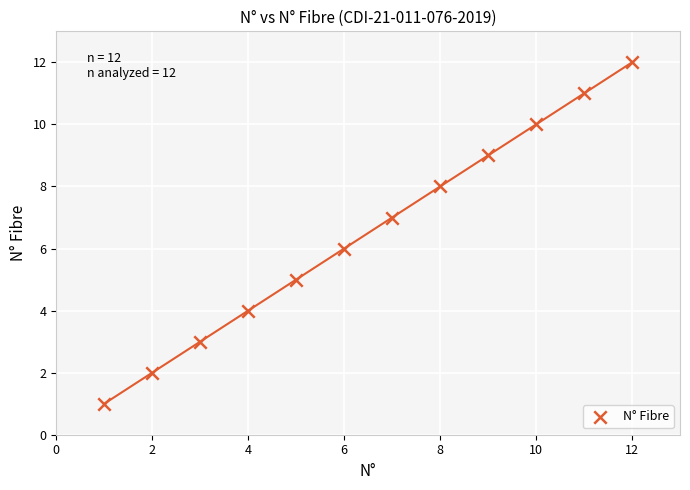

What is the average X value?

6